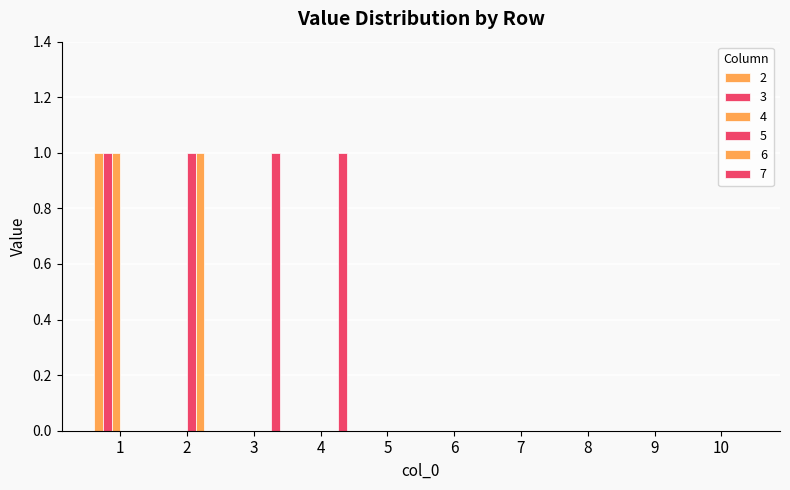

How many series are shown in this chart?

6